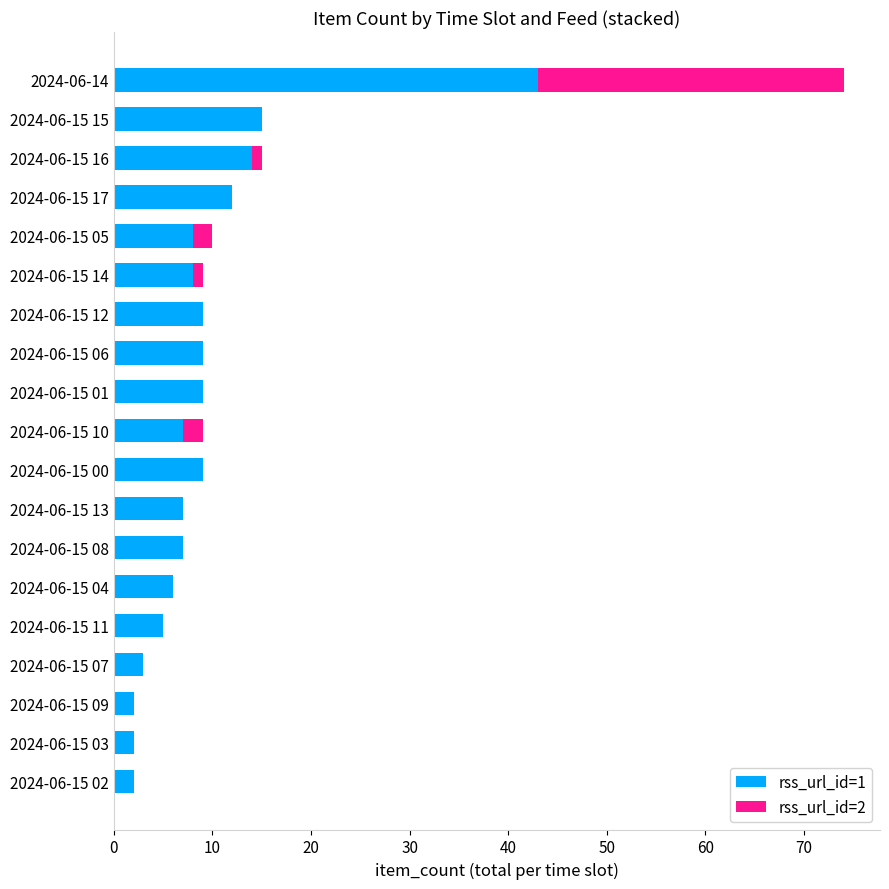

Is it true that rss_url_id=1 equals 7 at 2024-06-15 10?

True